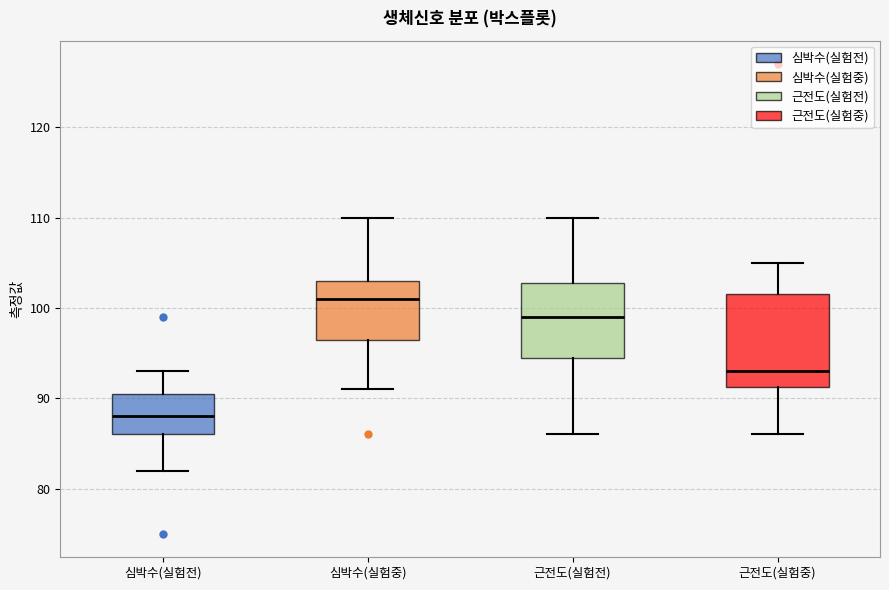

Which box's median line is the highest?

심박수(실험중)